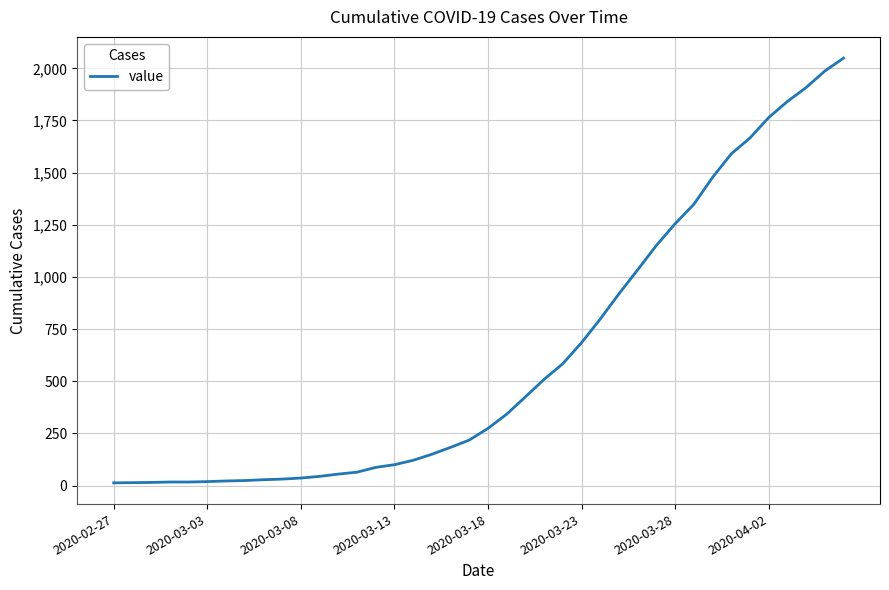

What is the greatest value displayed?

2049